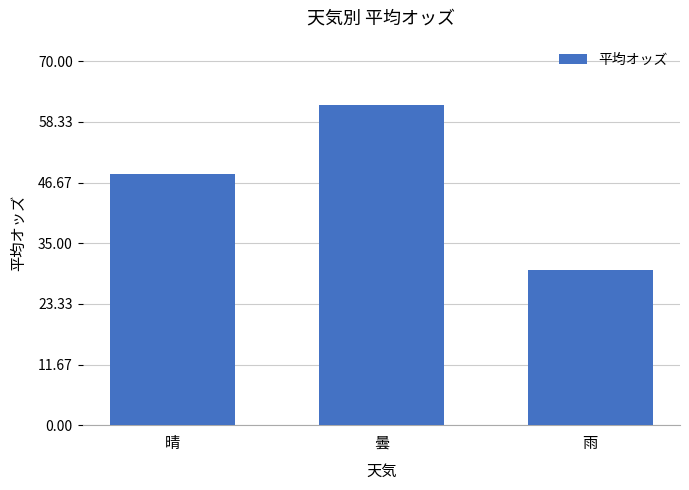

What is the minimum value shown in the chart?

29.8